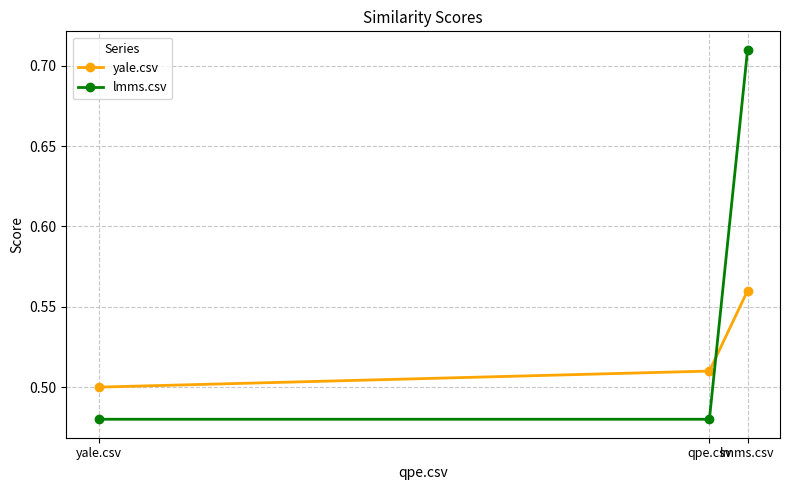

What value does the yale.csv series have at yale.csv?

0.5